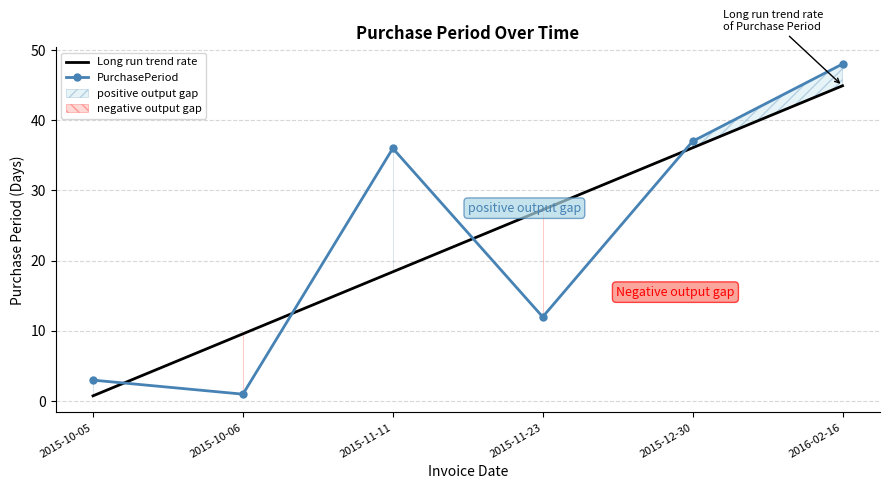

Where do Long run trend rate and PurchasePeriod first cross each other?

2015-10-05 and 2015-10-06